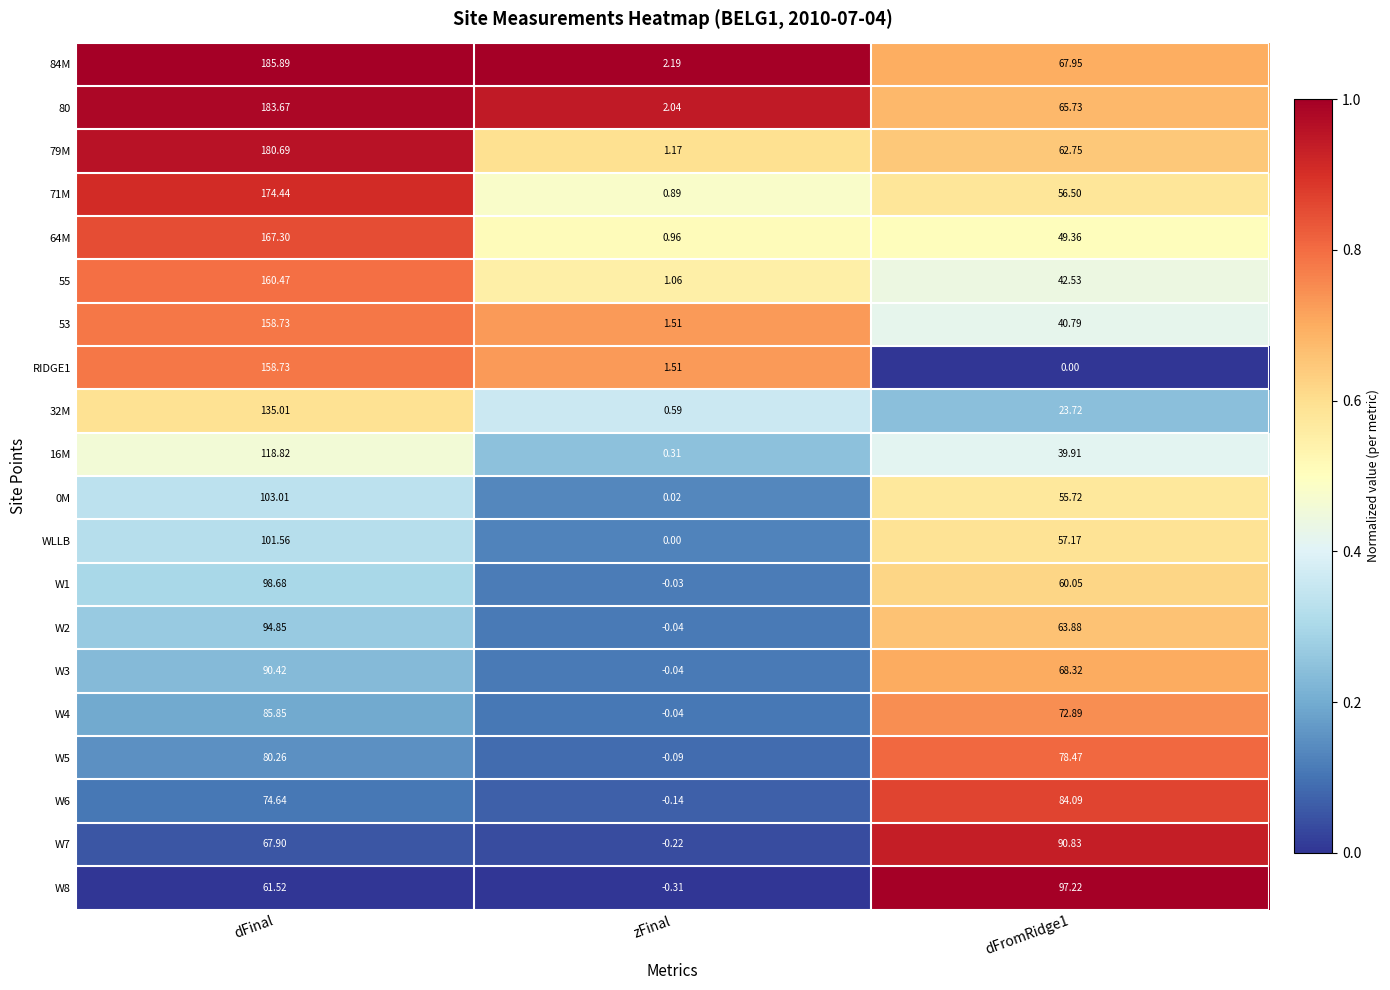

How many series are shown in this chart?

20